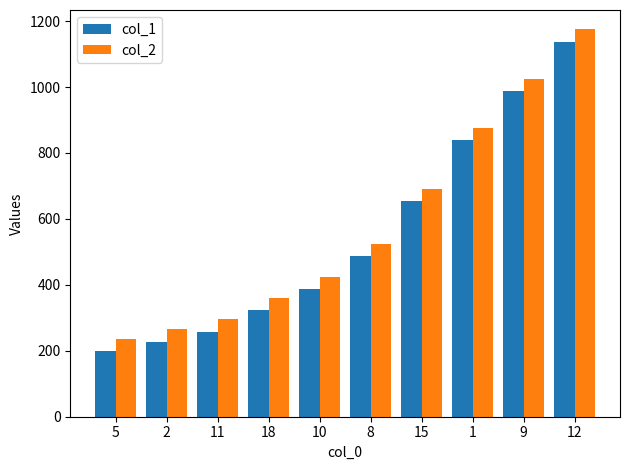

What value does the col_2 series have at 8, to the nearest 100?

500